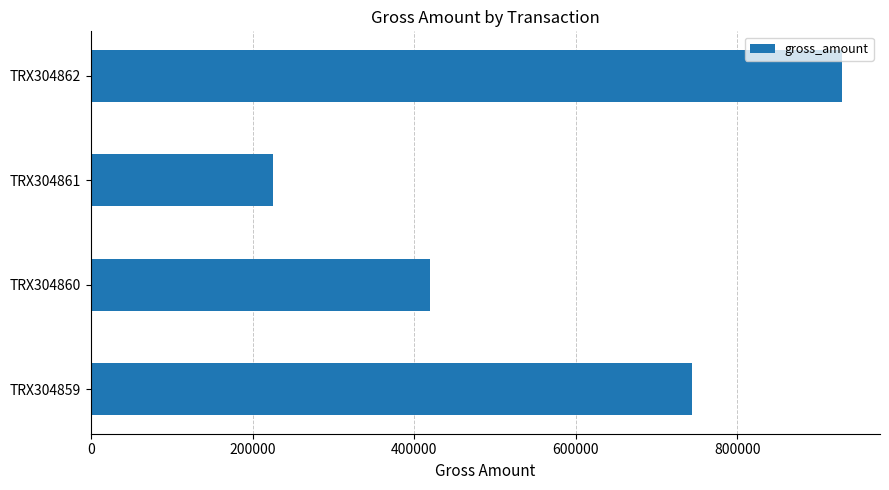

Are the bars horizontal?

Yes